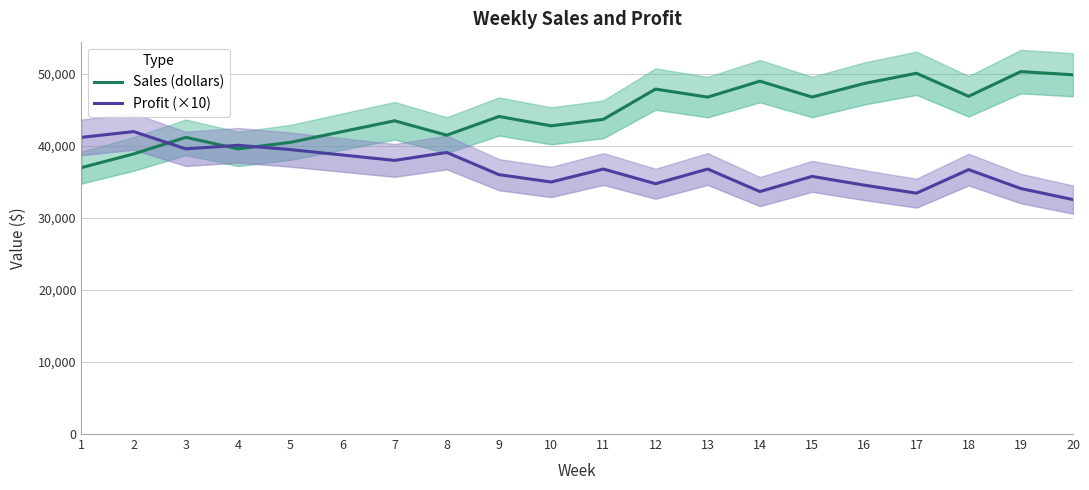

Is the value of Sales (dollars) at 19 greater than the value of Profit (×10) at 18?

Yes